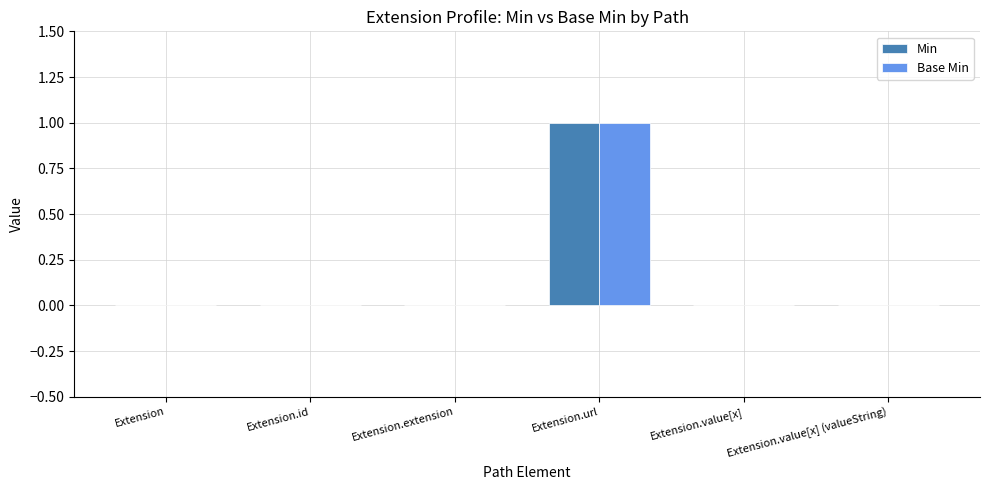

How many data points does each series have?

6